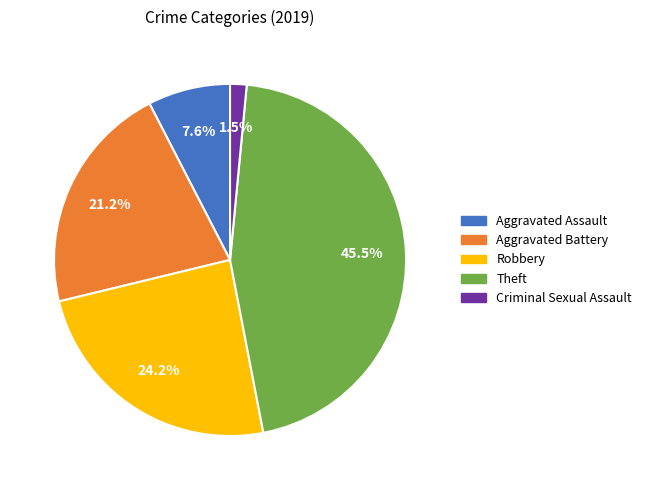

How many slices are in this pie chart?

5